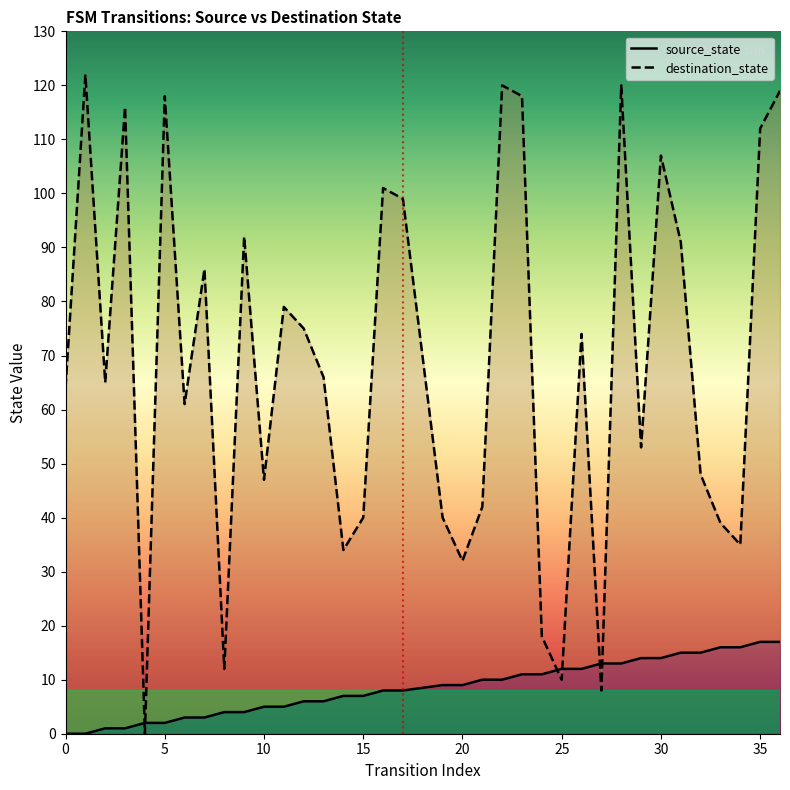

True or false: destination_state and source_state cross at least once.

True